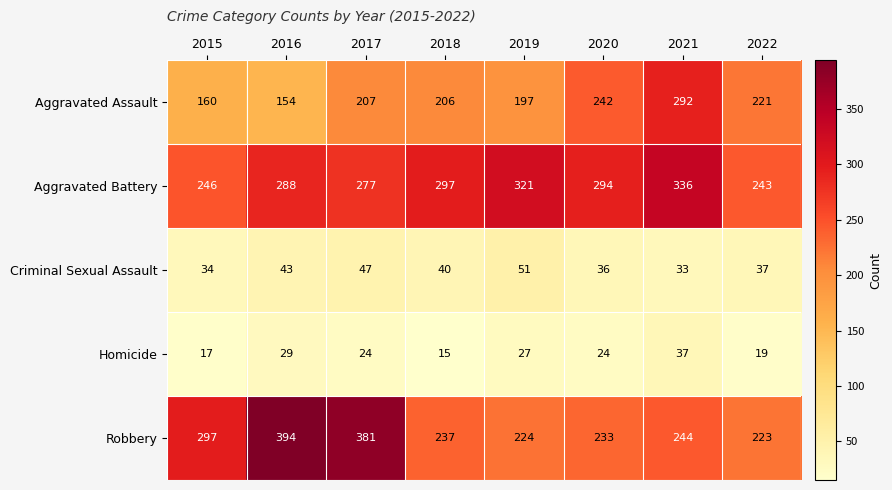

At how many categories does at least one series exceed 390?

1